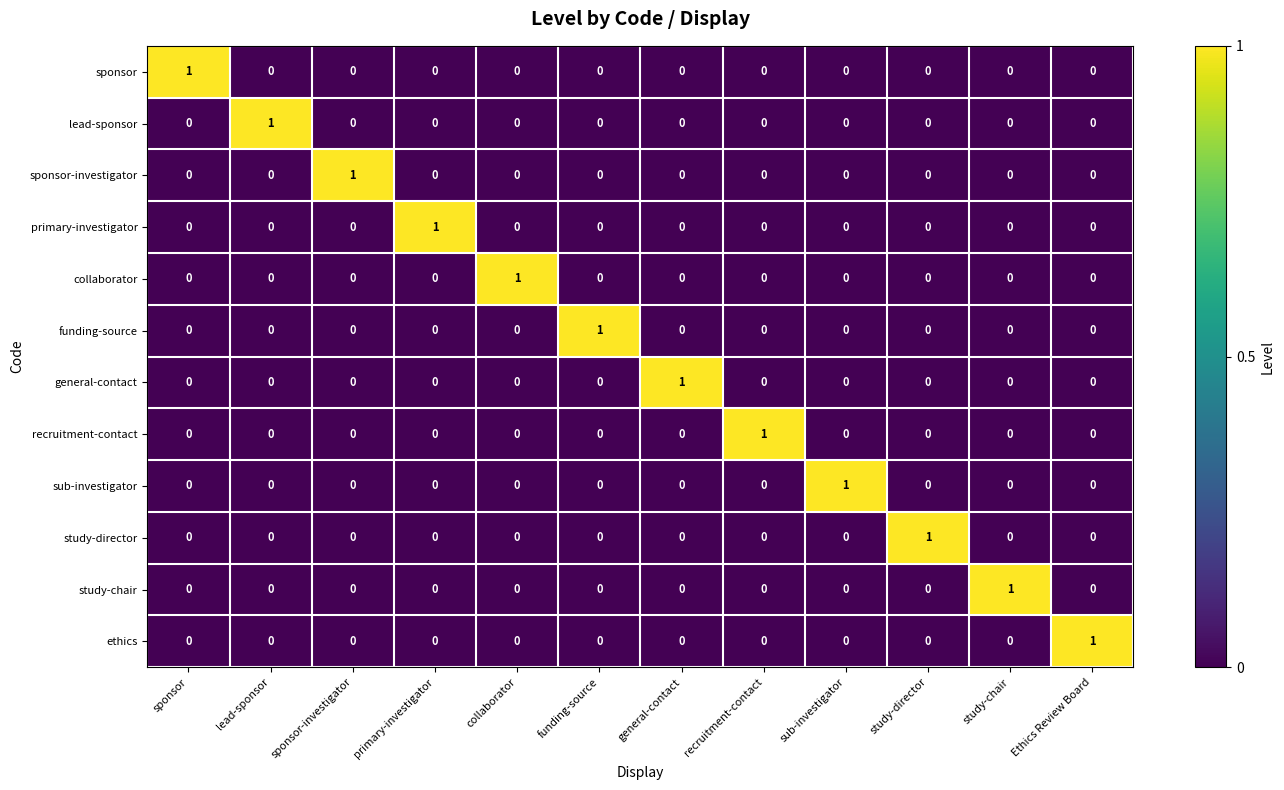

How many recruitment-contact values are between 0 and 1?

12